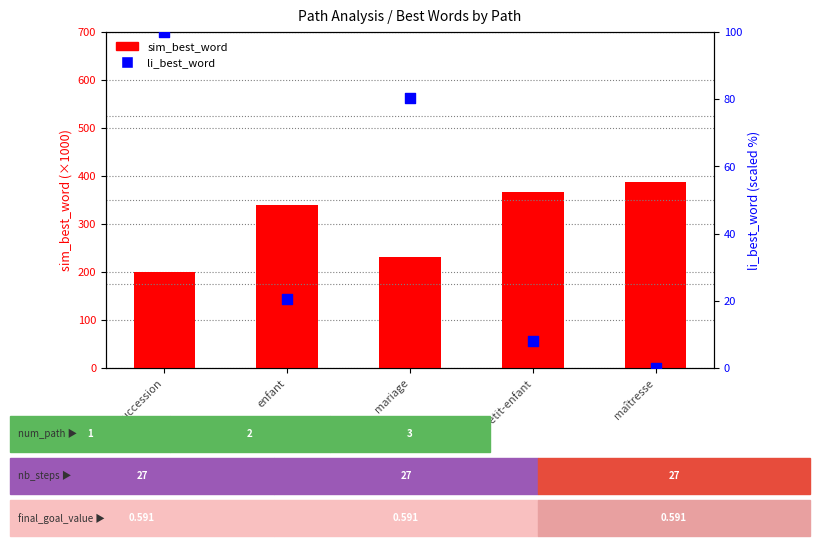

Which series has the widest spread of Y values?

sim_best_word